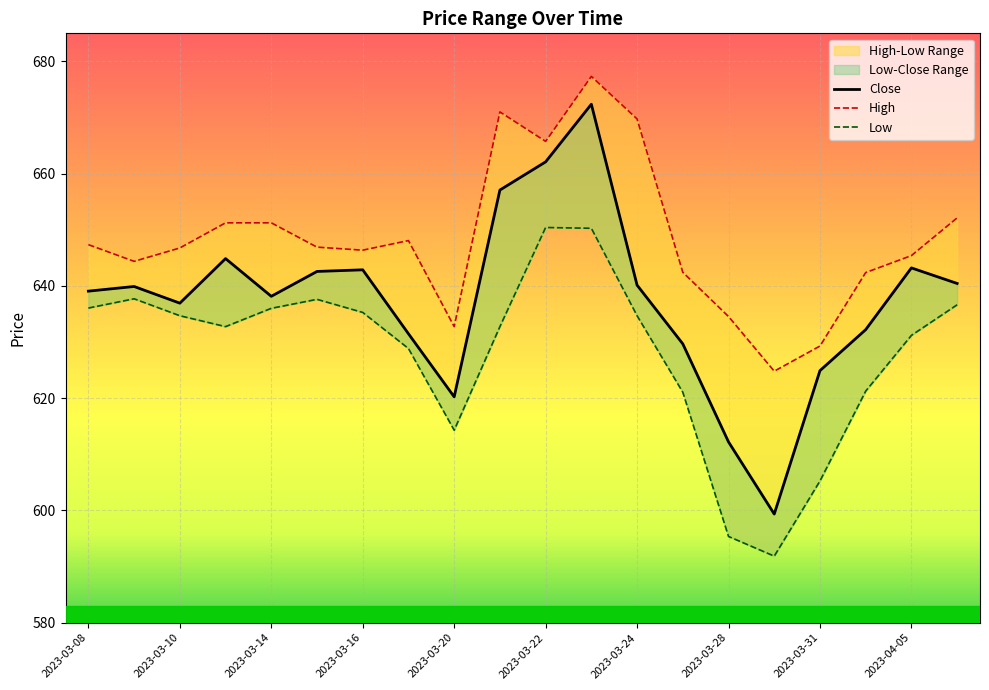

At which label is Close closest to 635?

2023-03-10